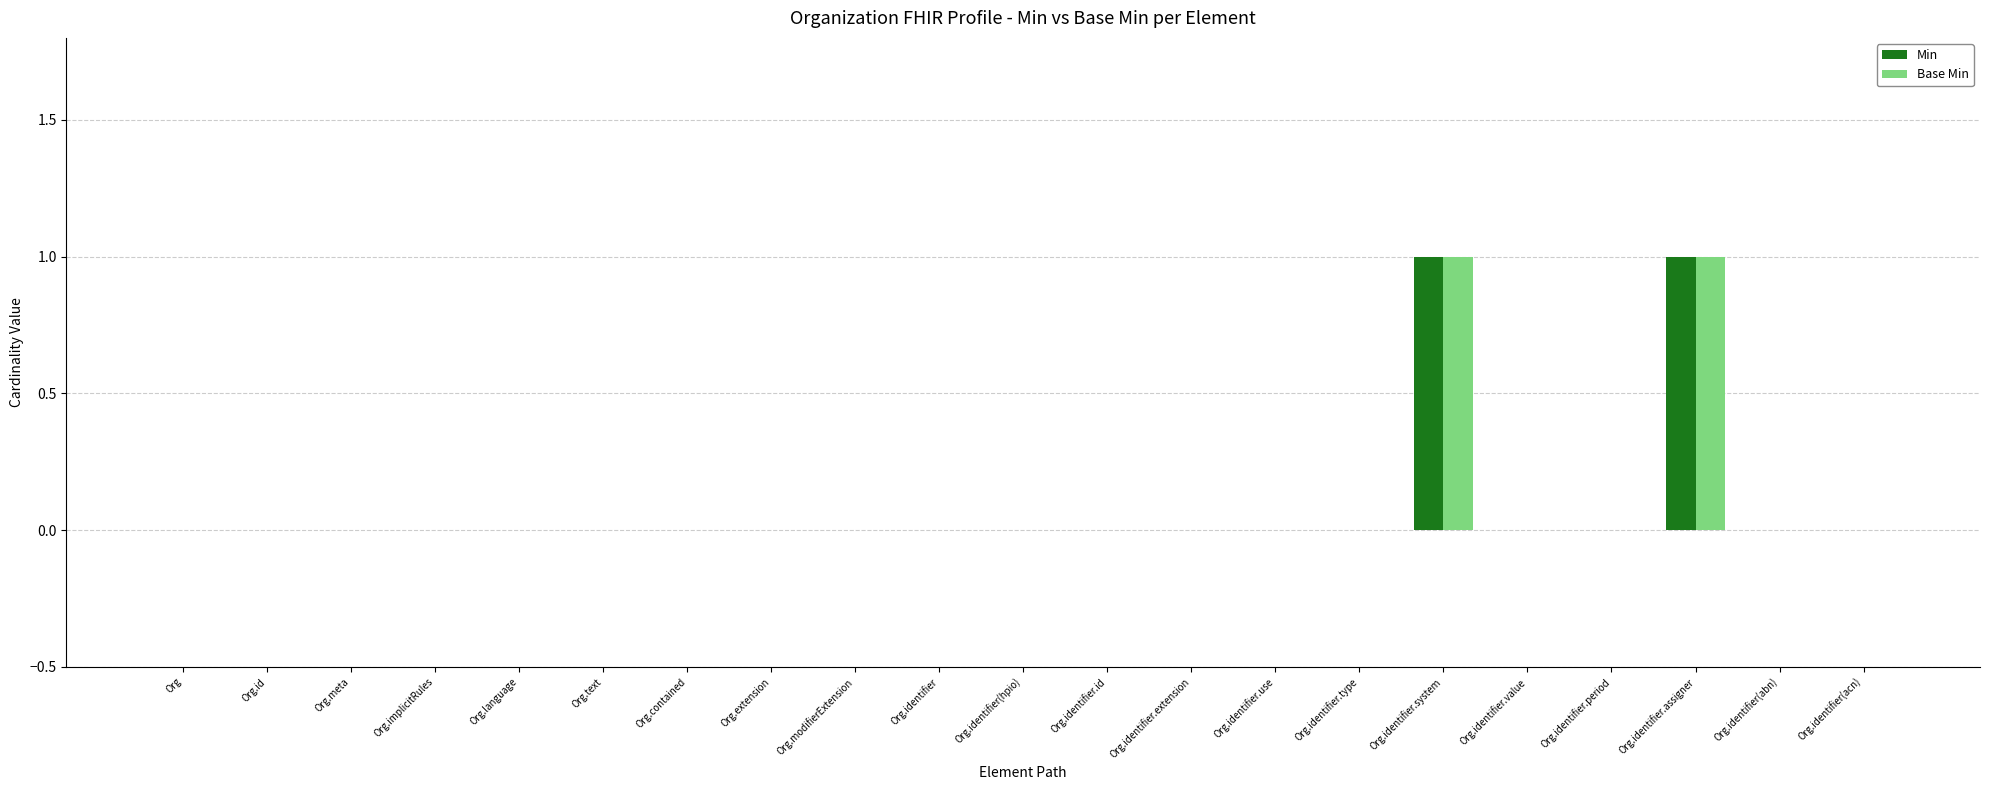

The Base Min series shows 0 at Organization.meta. True or false?

True